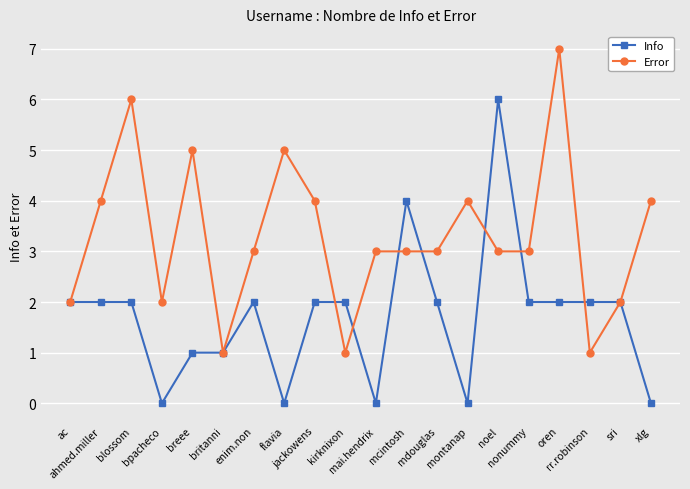

What is the greatest value displayed?

7